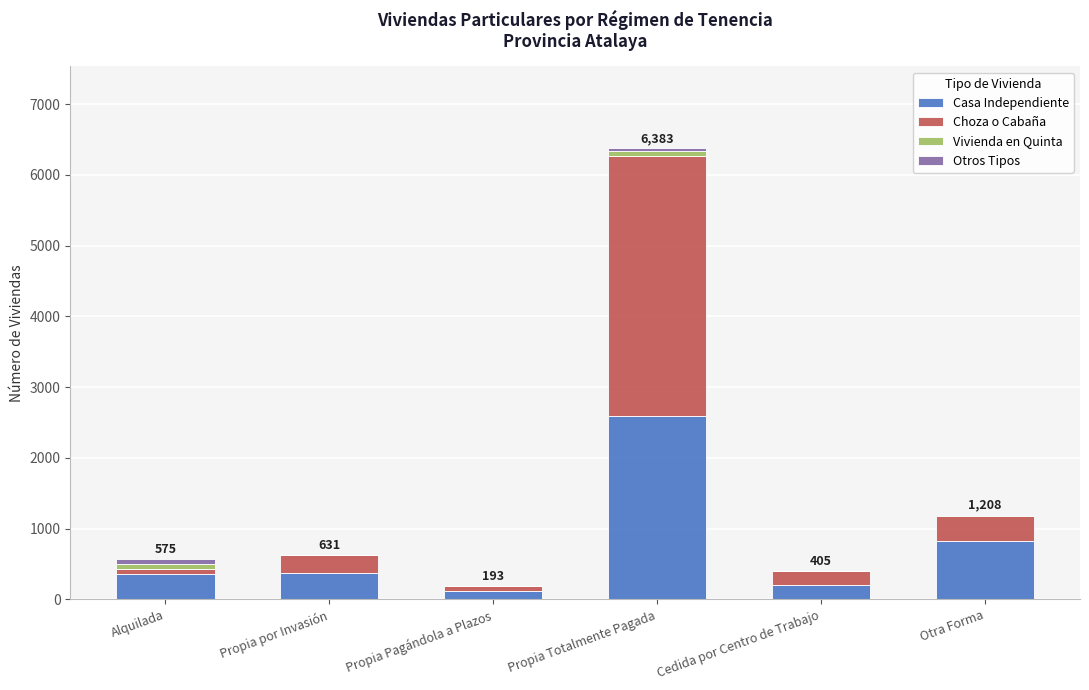

At which category is the sum across all series the highest?

Propia Totalmente Pagada